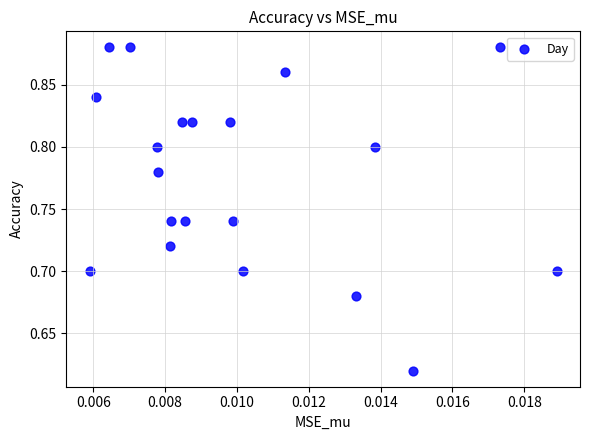

How many points are shown in the scatter plot?

20